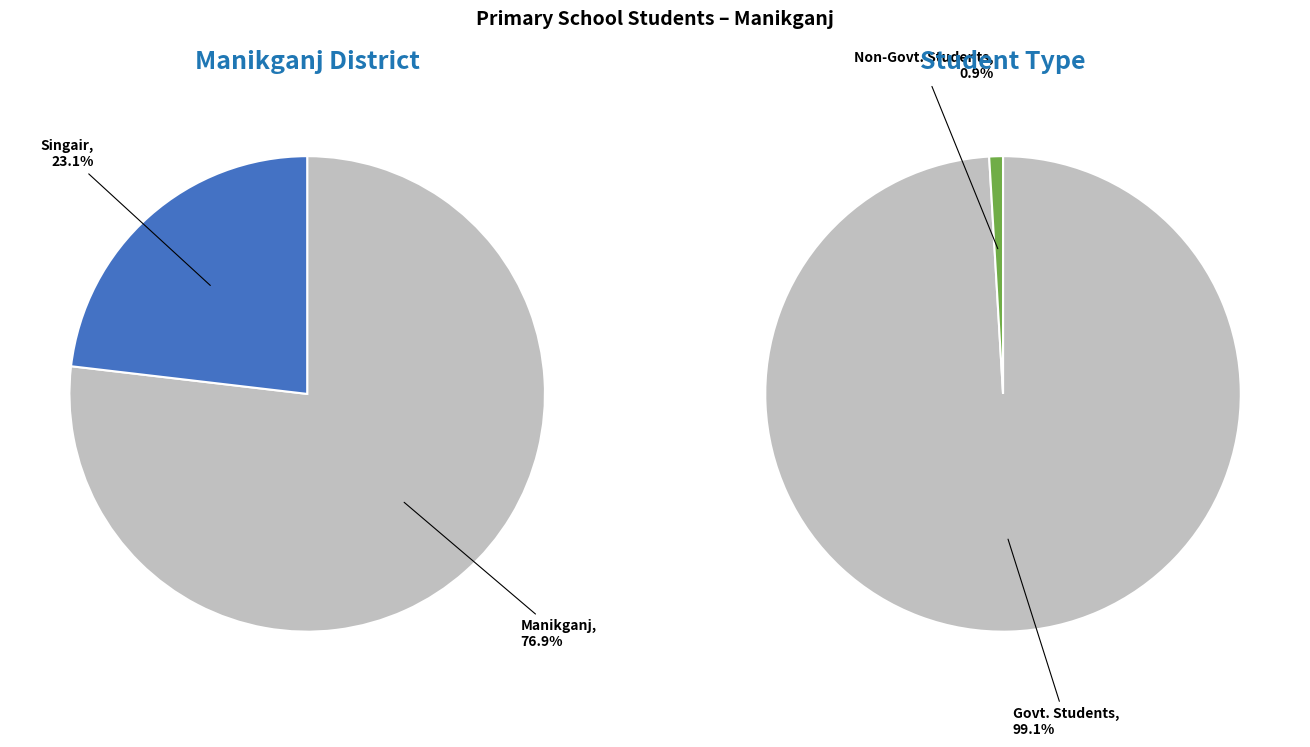

Is Singair the majority of the pie?

No